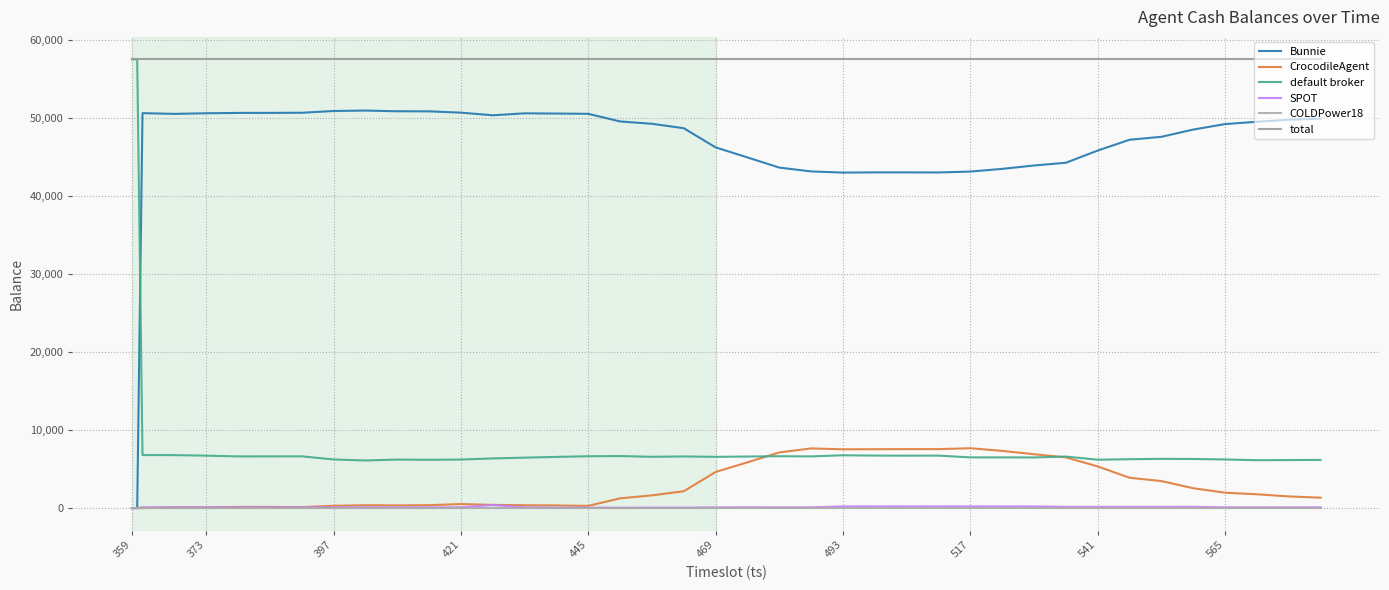

Does the chart display data point markers on the line(s)?

No